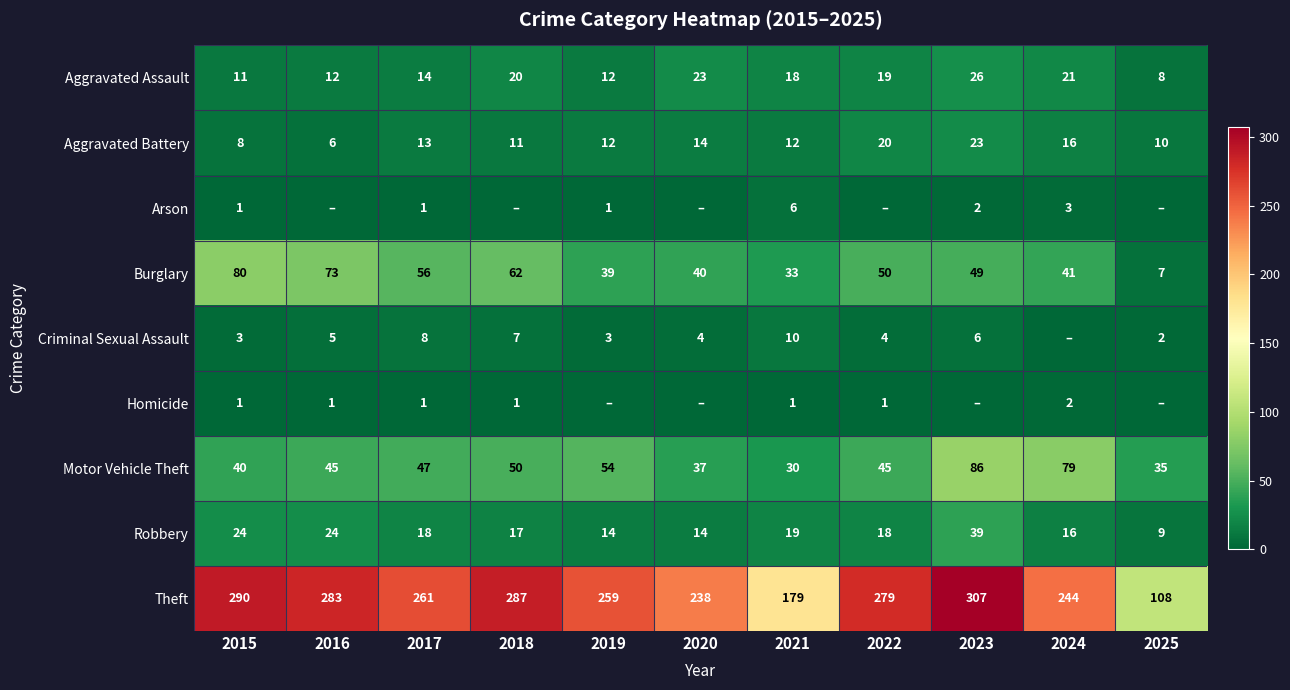

What is the maximum value for Robbery?

39